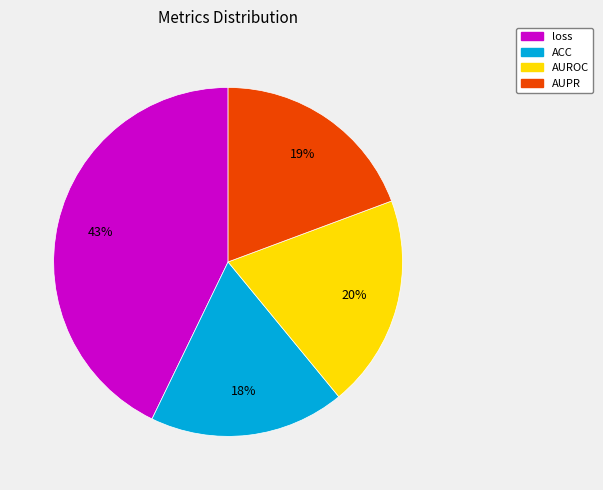

To the nearest percent, what is the combined percentage of loss and AUROC?

63%